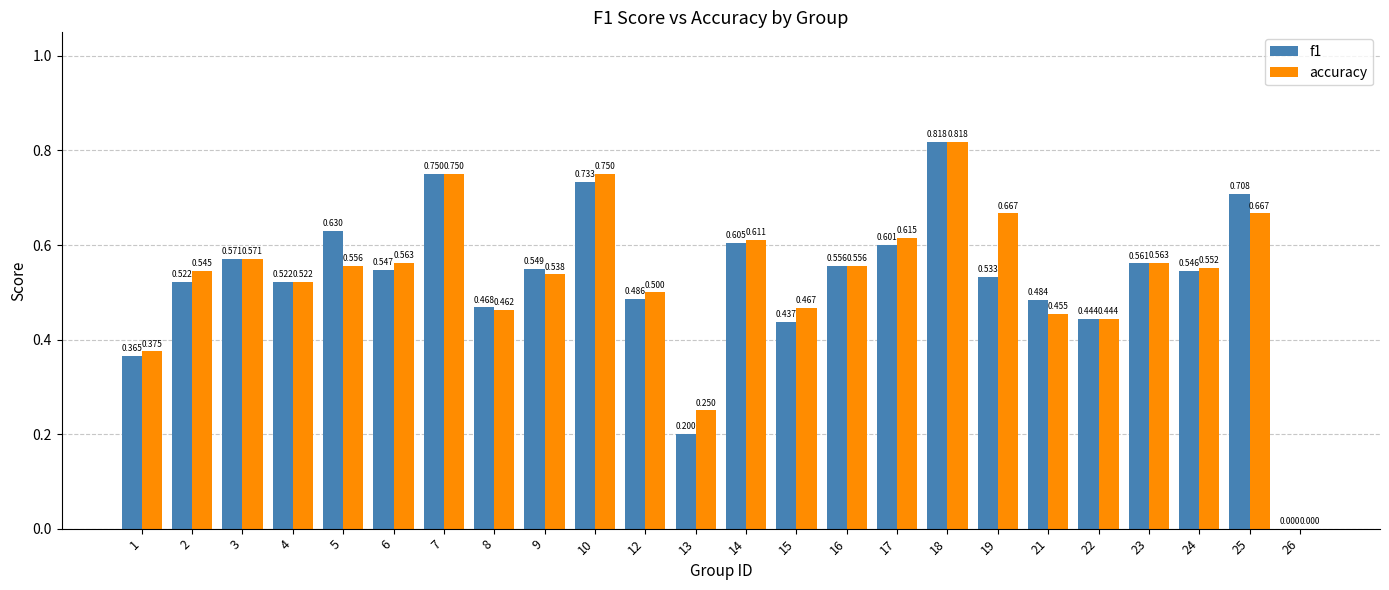

Is the value of accuracy at 22 greater than the value of f1 at 9?

No